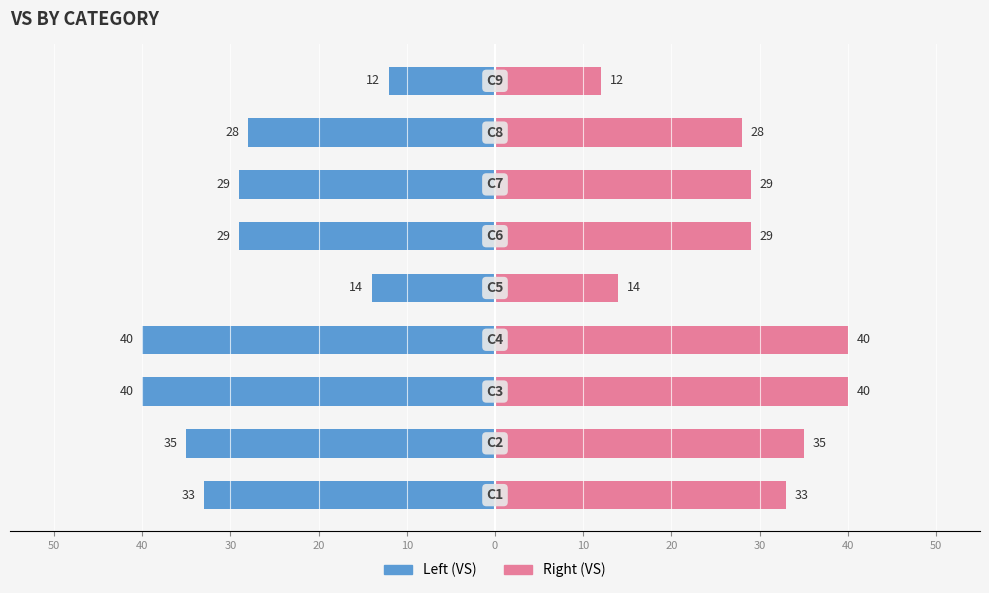

Rank the series by their maximum value, from lowest to highest.

Left (VS), Right (VS)